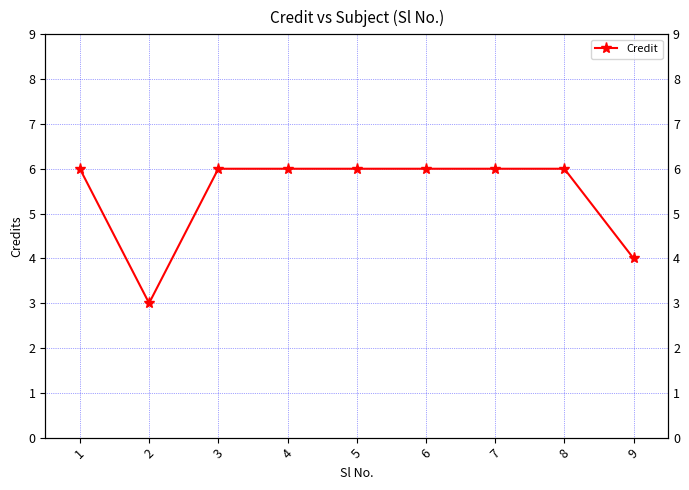

What is the value of the 4th point from the left?

6